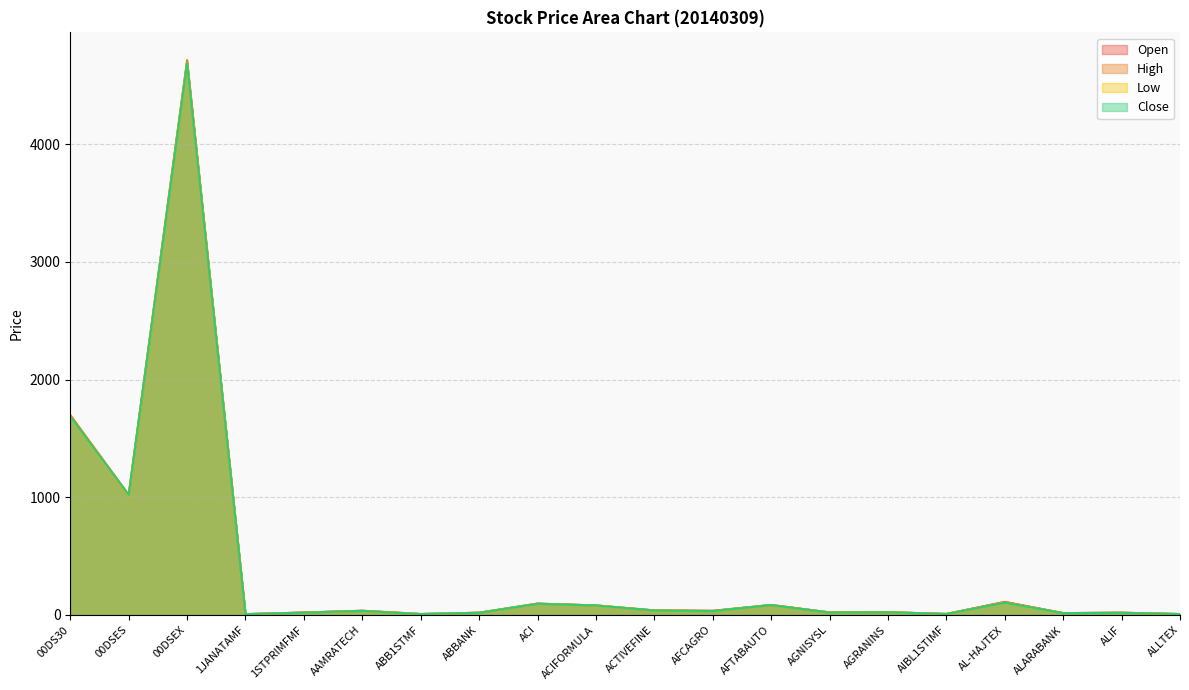

Rank the series by their average value, from highest to lowest.

High, Open, Close, Low